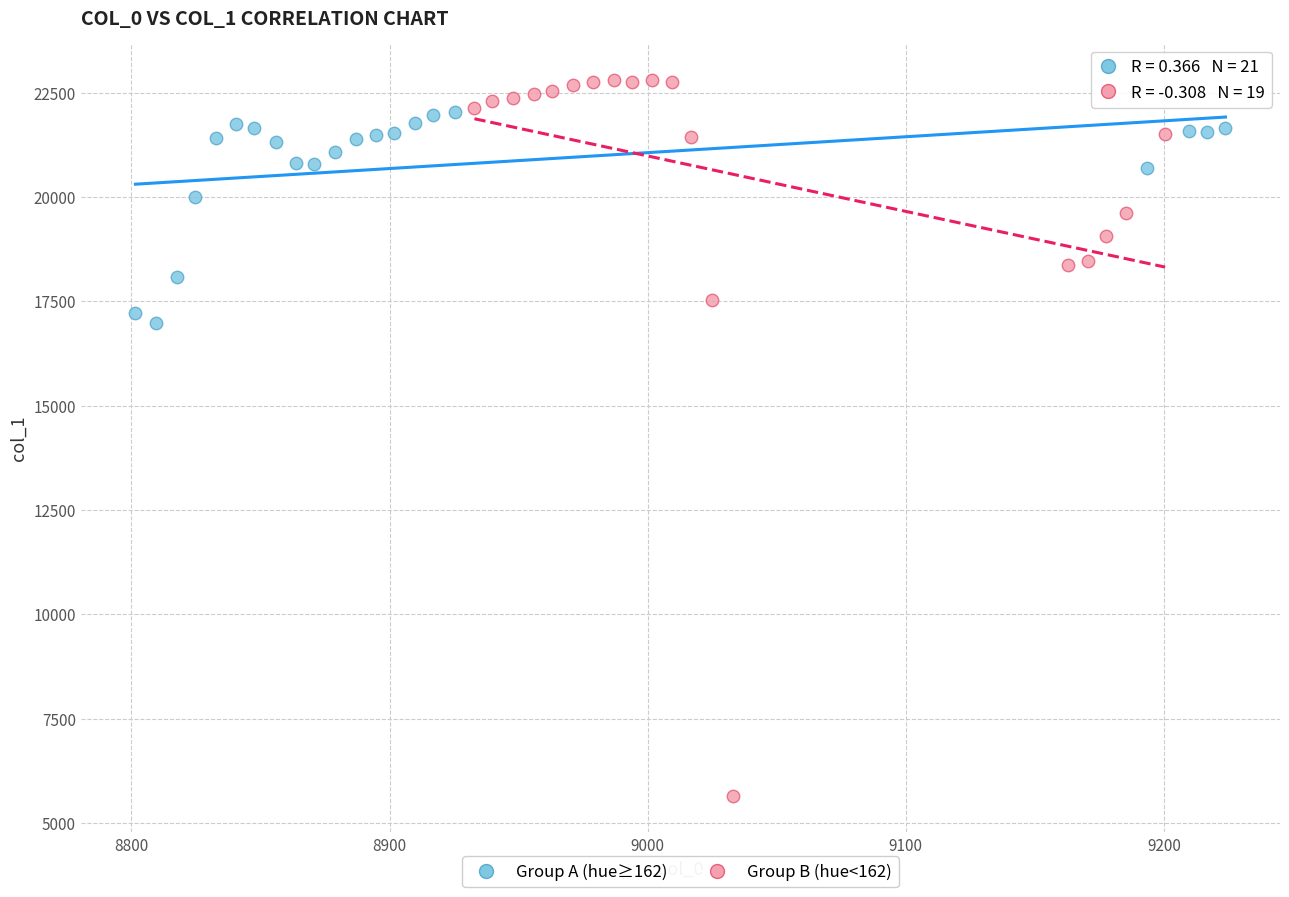

Which series contains the highest Y value?

Group B (hue<162)